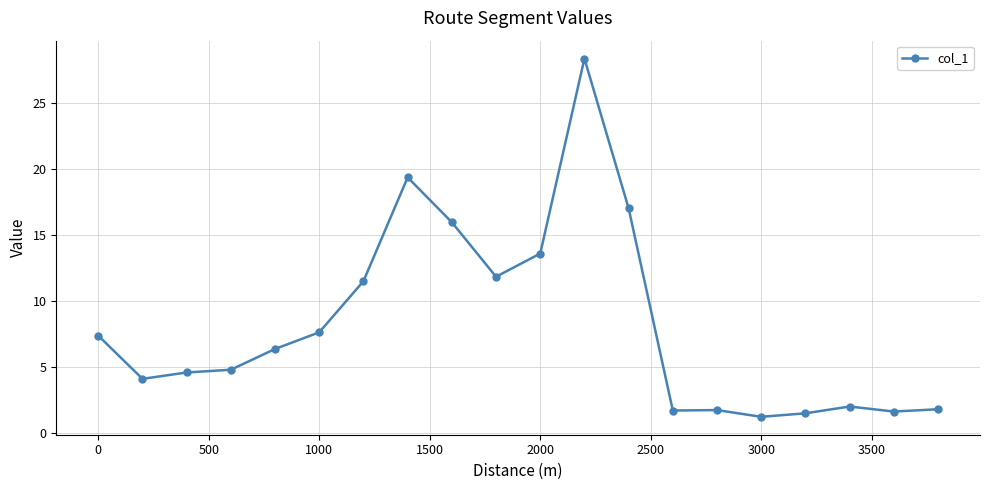

What is the maximum value shown in the chart?

28.4